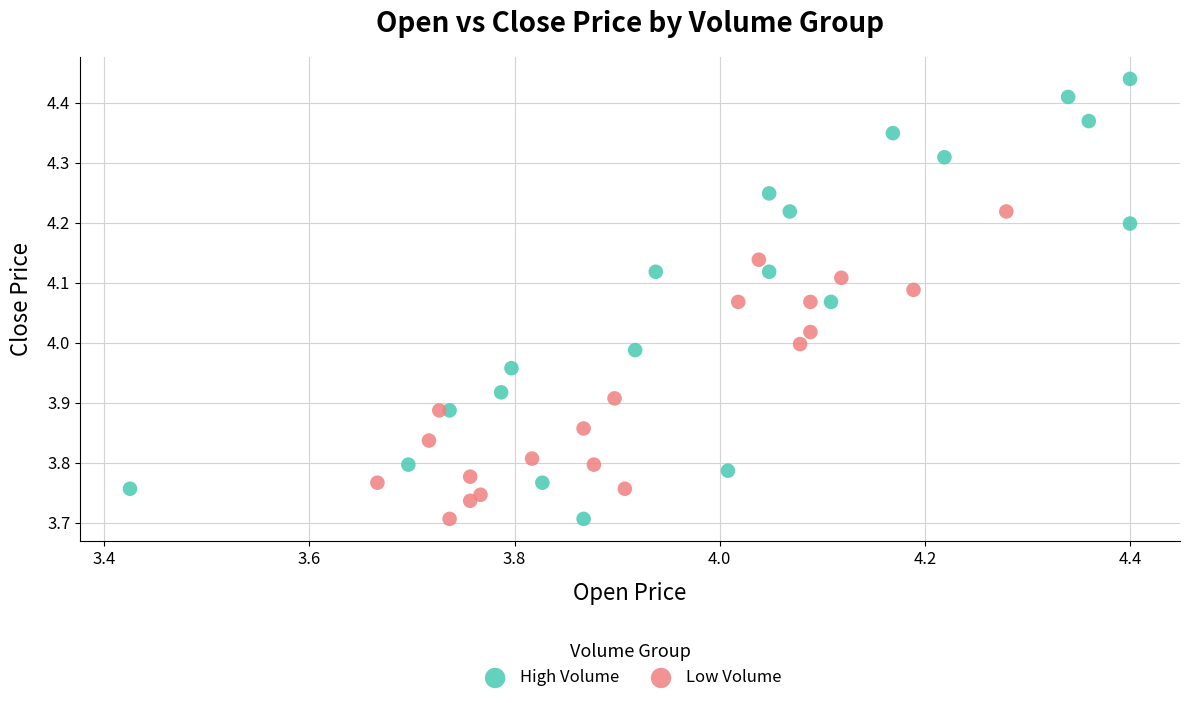

Which series contains the highest Y value?

High Volume